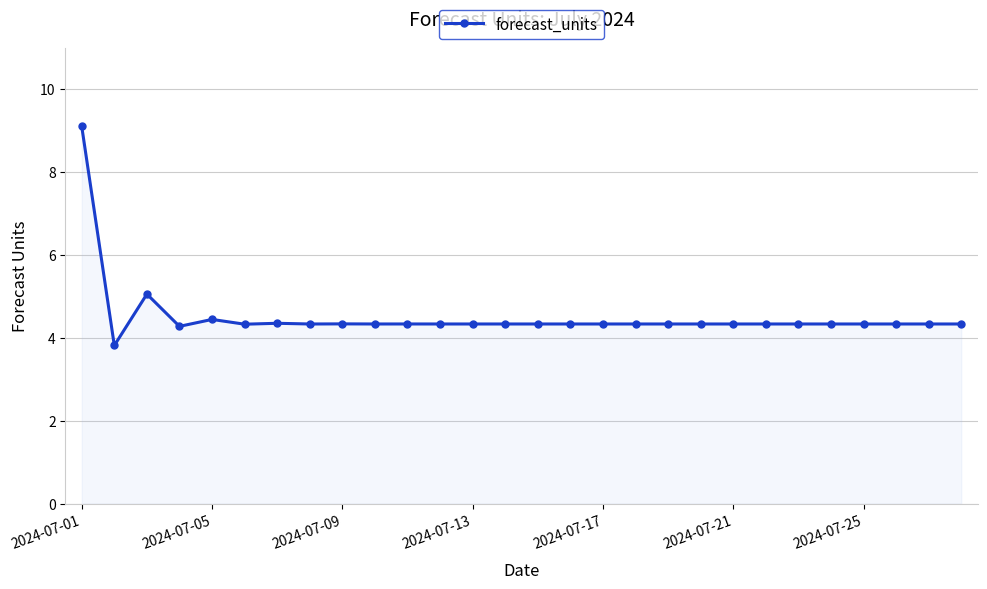

True or false: there are more than 0 points higher than both neighbors.

True